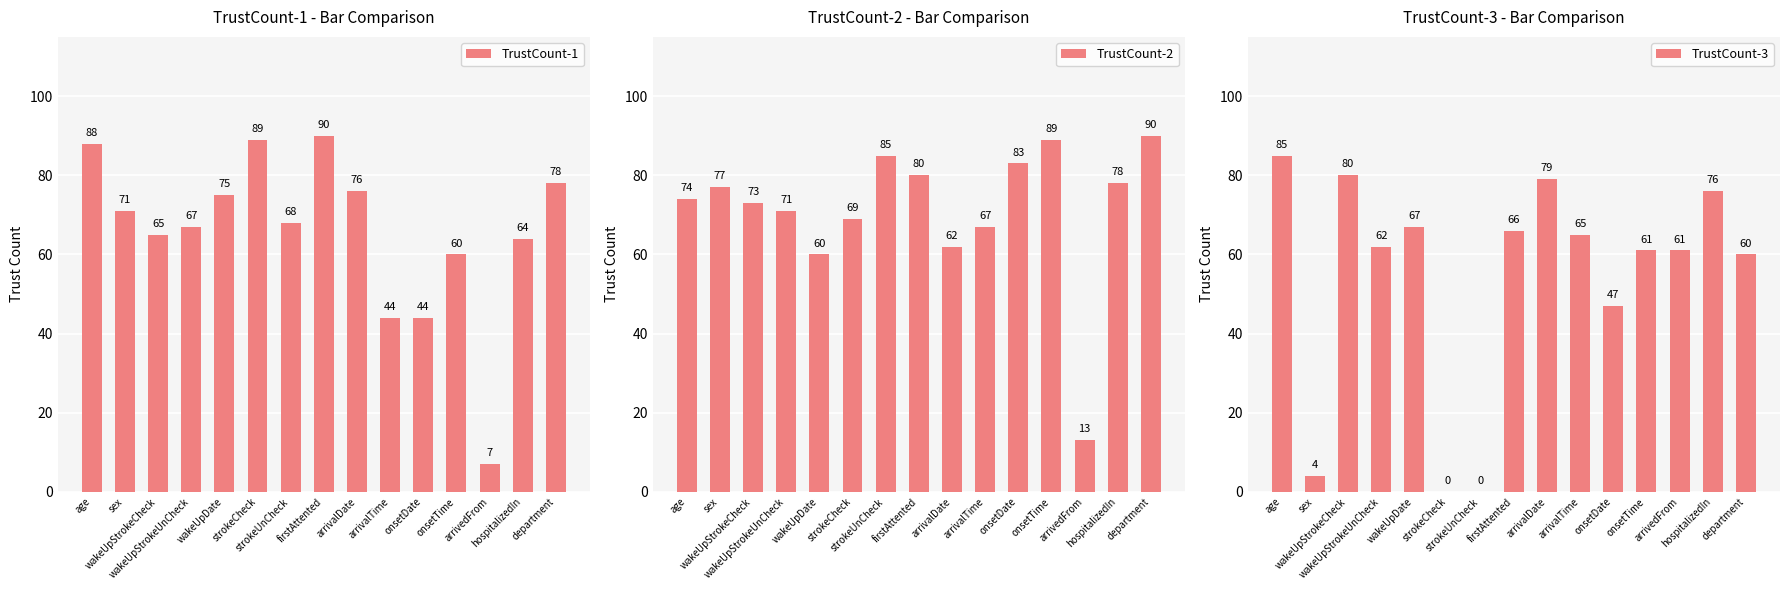

What are all the series names shown in the legend?

TrustCount-1, TrustCount-2, TrustCount-3